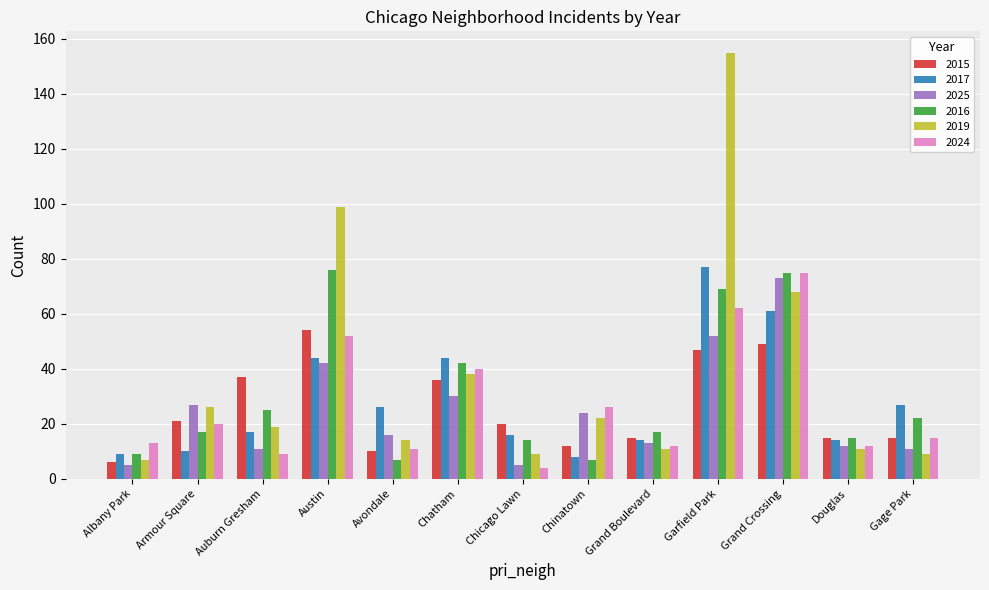

What is the sum of the 2019 values at Gage Park and Albany Park?

16